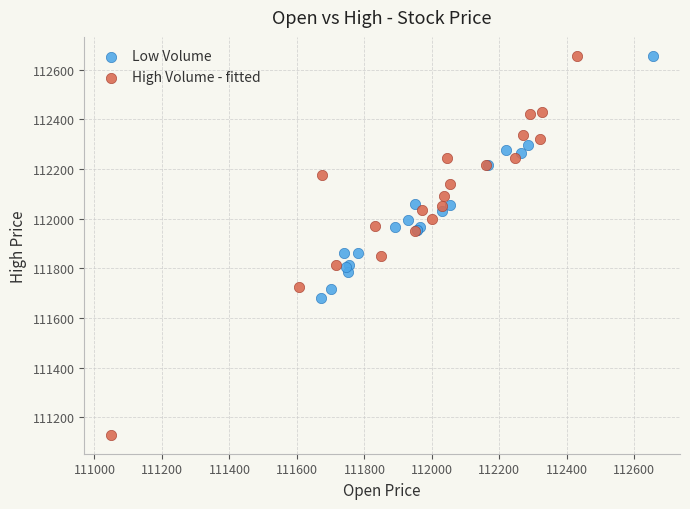

Which series has the widest spread of Y values?

High Volume - fitted